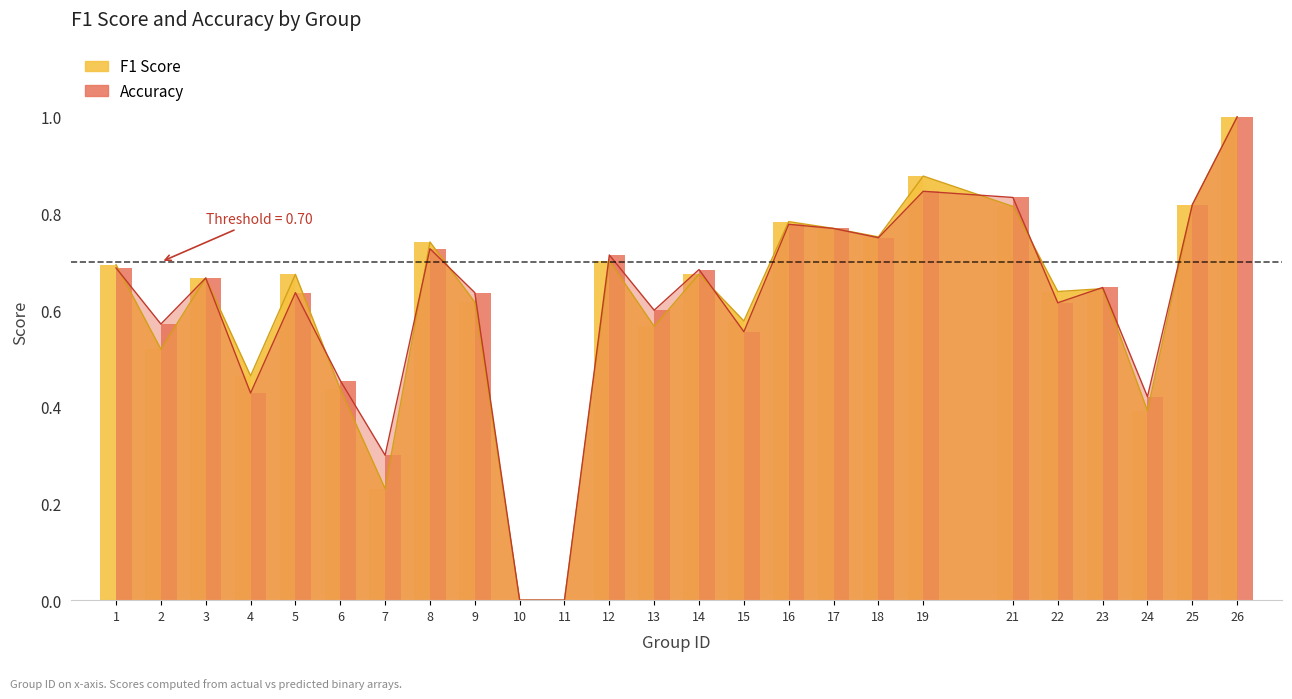

What value does the Accuracy series have at 19?

0.8